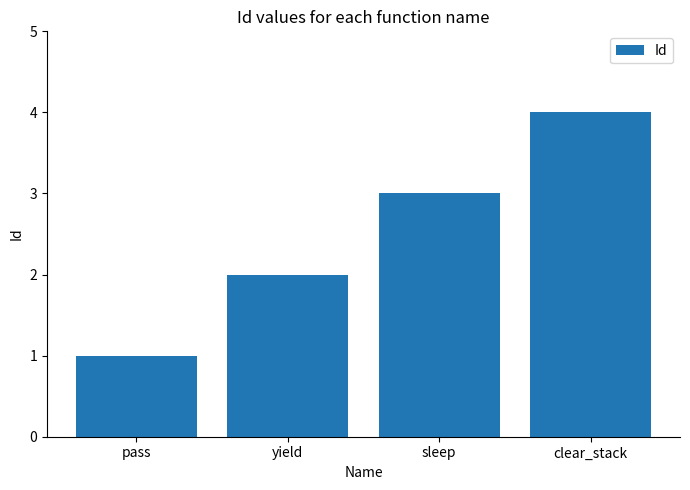

What is the label of the 2nd bar from the right?

sleep